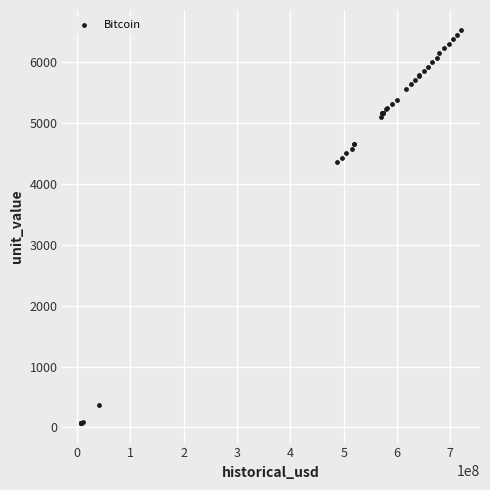

What Y value in the scatter plot is closest to 3300?

4350.6